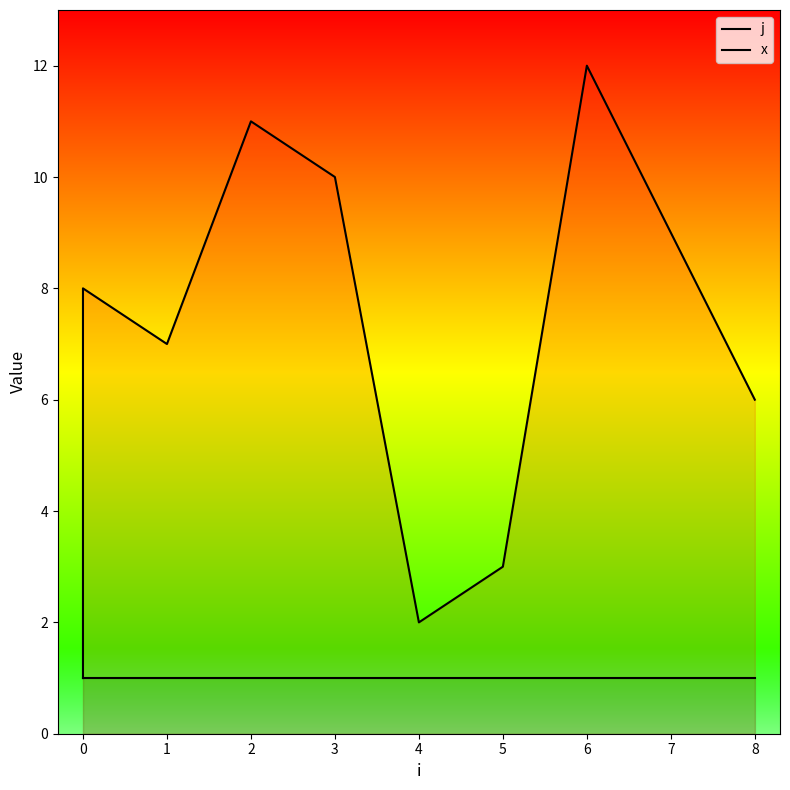

What are all the series names shown in the legend?

j, x